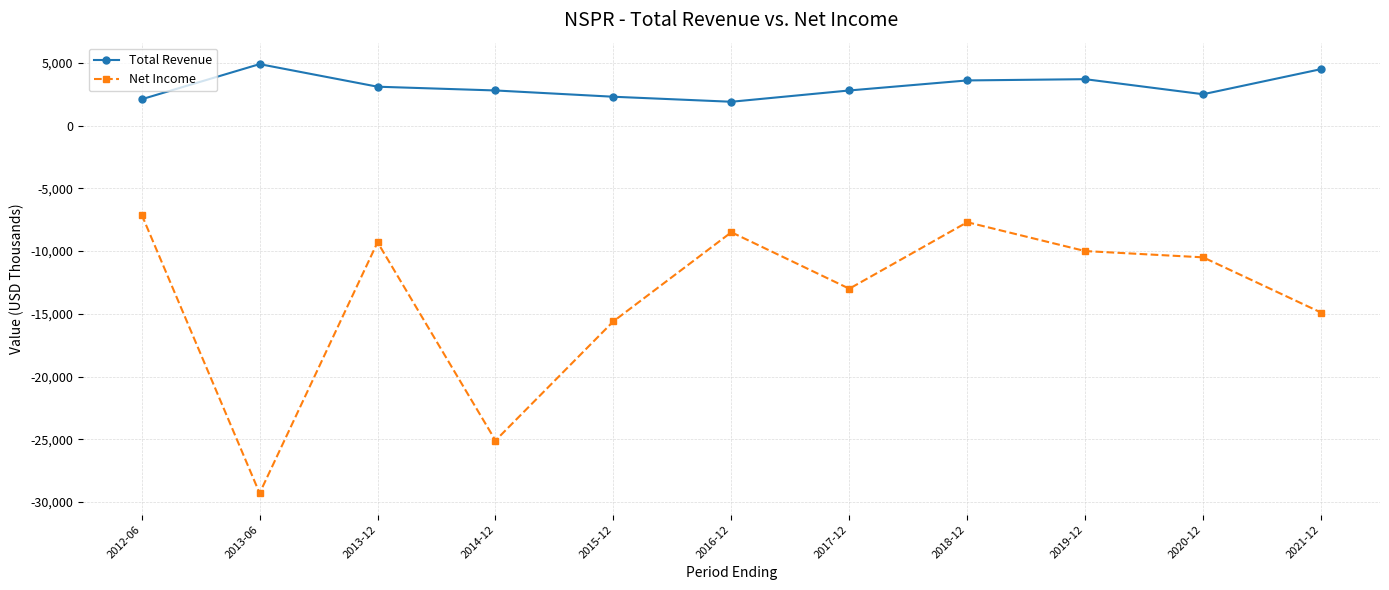

What is the total value across all series at 2020-12?

-8000